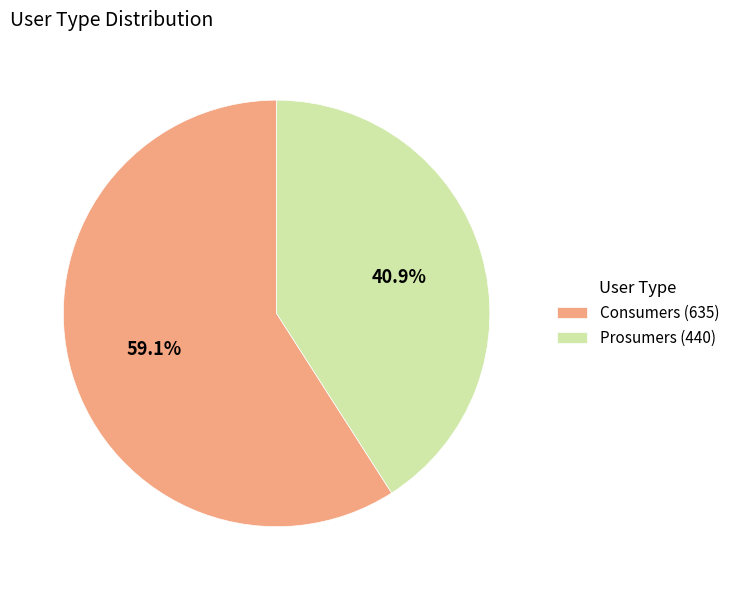

What is the smallest slice in the pie chart?

Prosumers